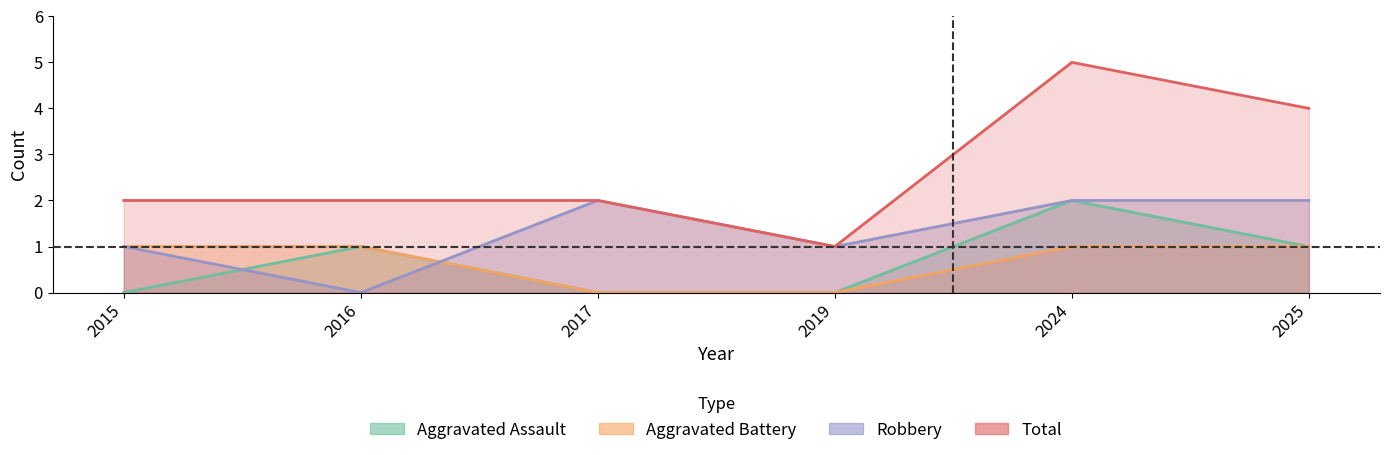

How many values in Aggravated Battery are above zero?

4